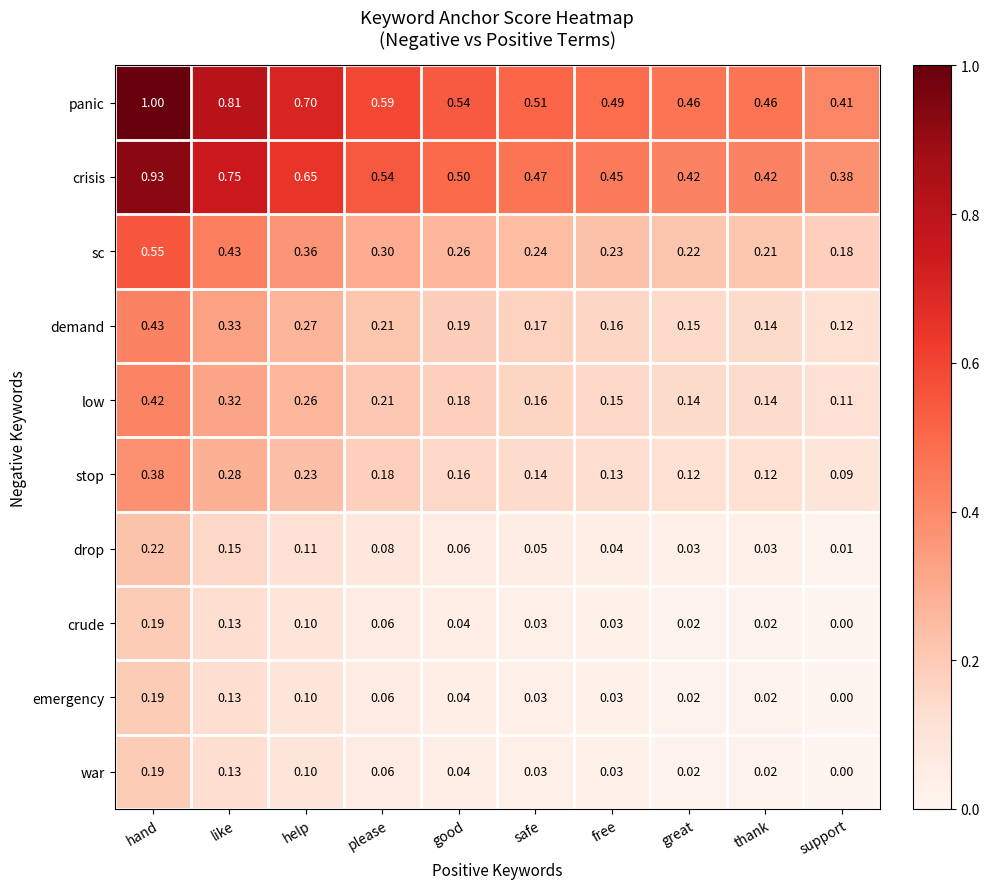

Where is crude nearest to the value 0?

support